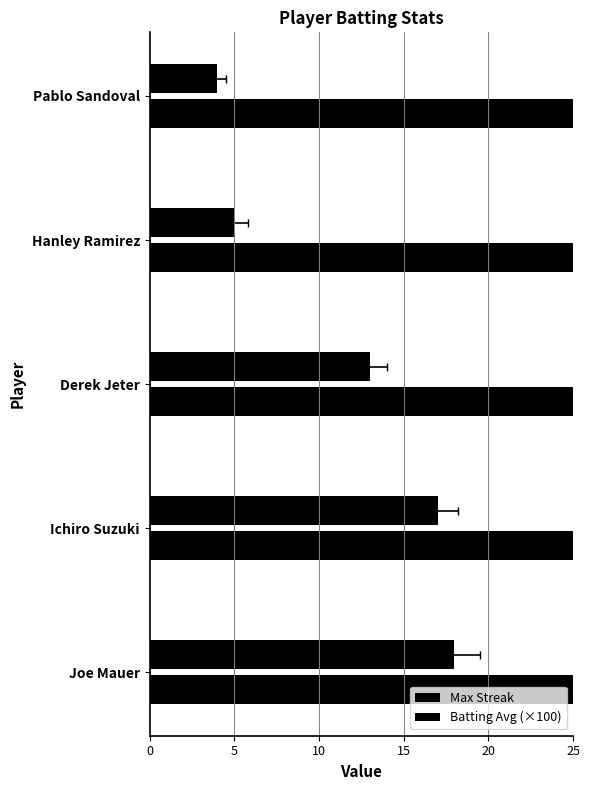

The Max Streak series shows 24.1 at Ichiro Suzuki. True or false?

False